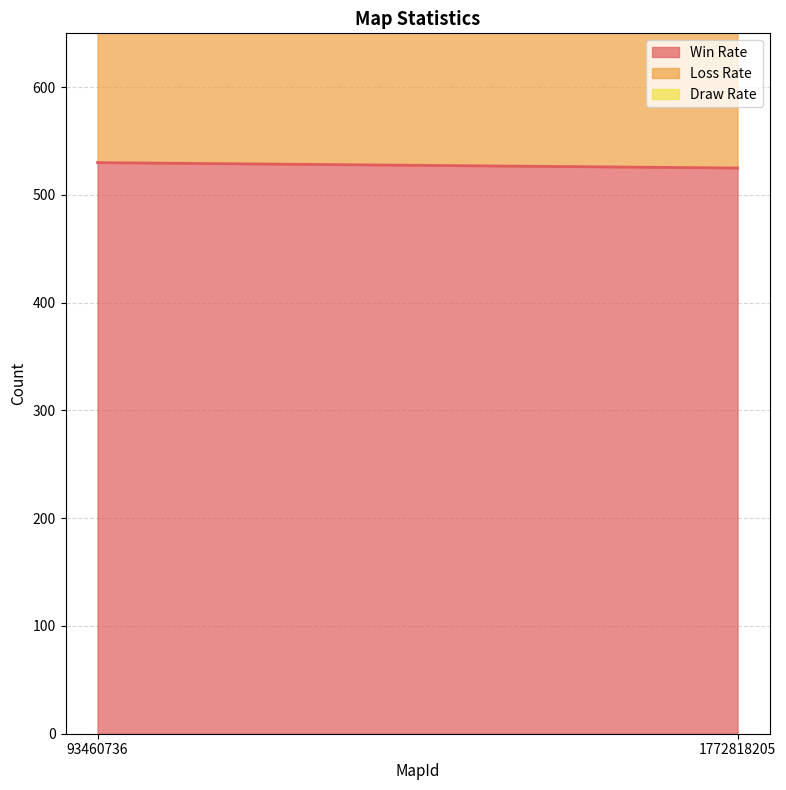

What is the value of the Win Rate point at the 1st from the left?

530